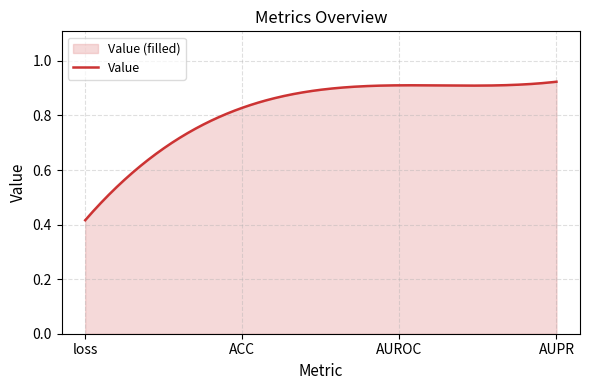

What is the difference between the maximum and minimum values?

0.5